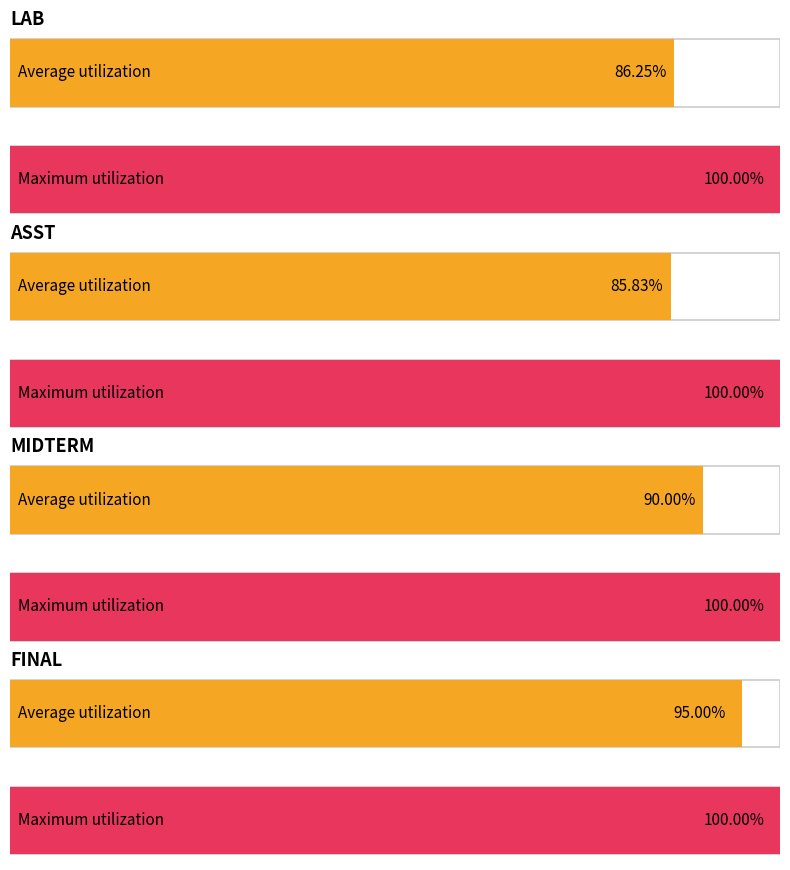

What value does the Average utilization series have at final?

95.0